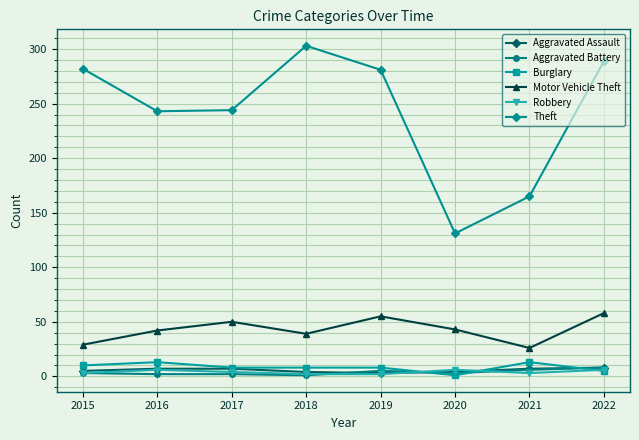

How many lines are shown in the chart?

6